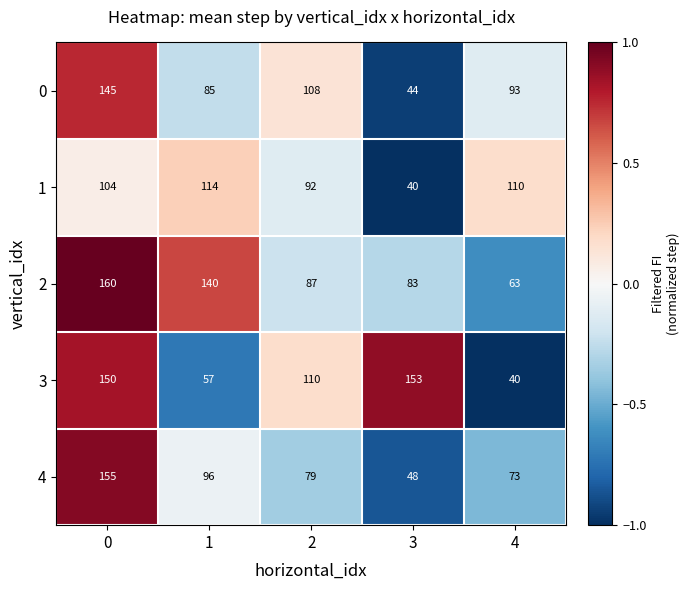

Count the number of data series in this chart.

5